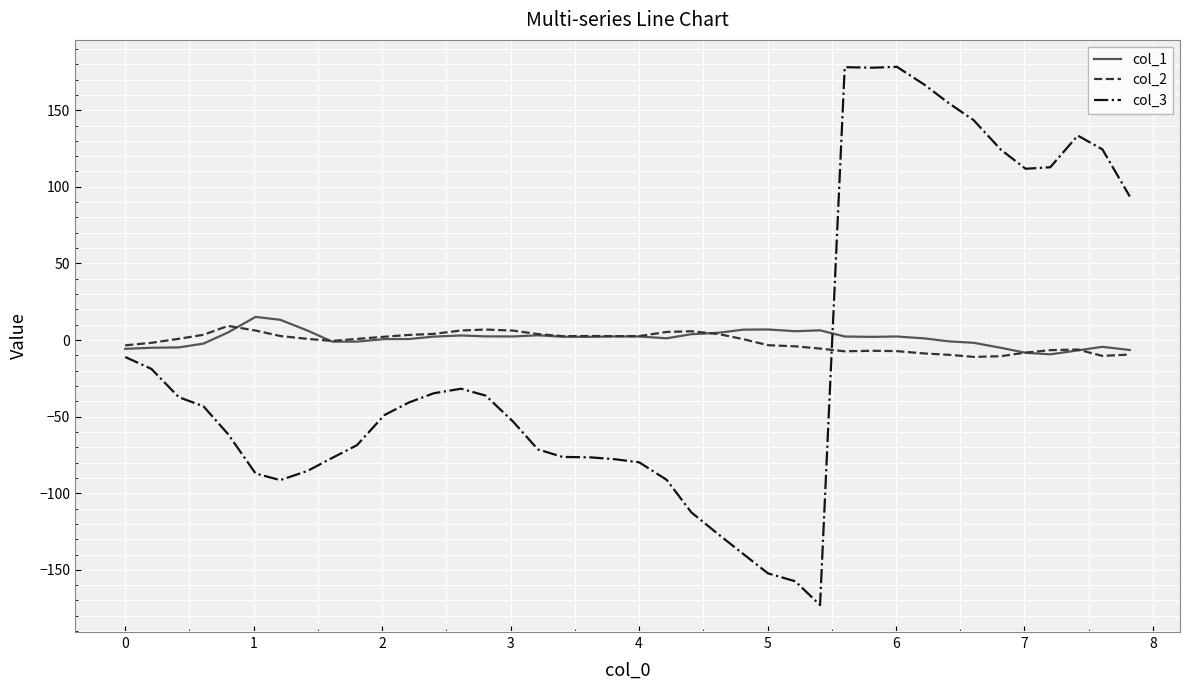

How many times do col_3 and col_2 cross each other?

1